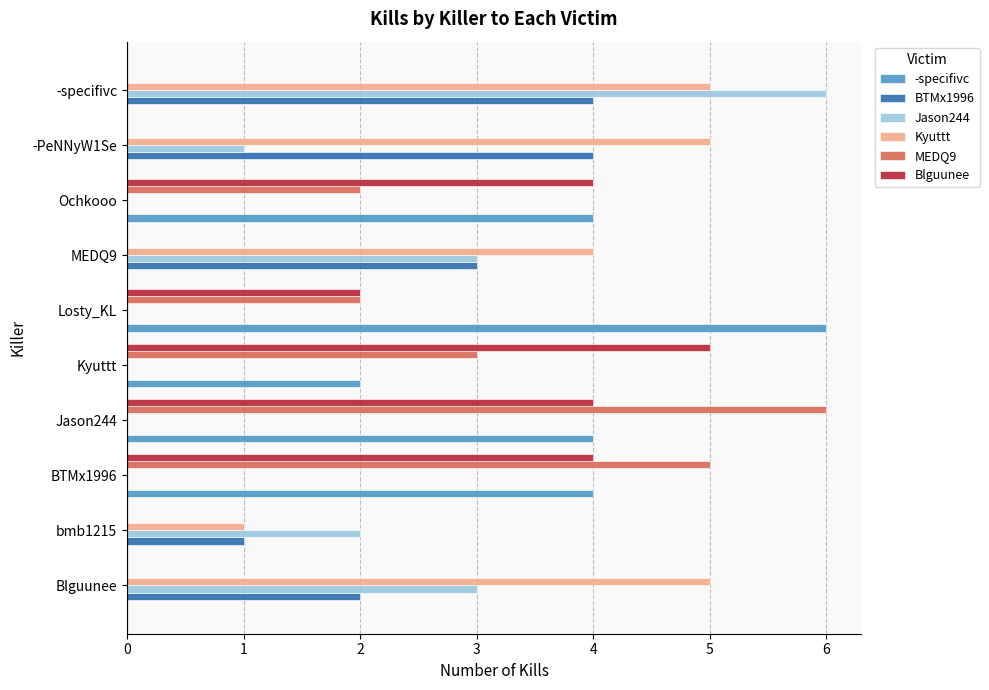

What is the sum of all Kyuttt values?

20